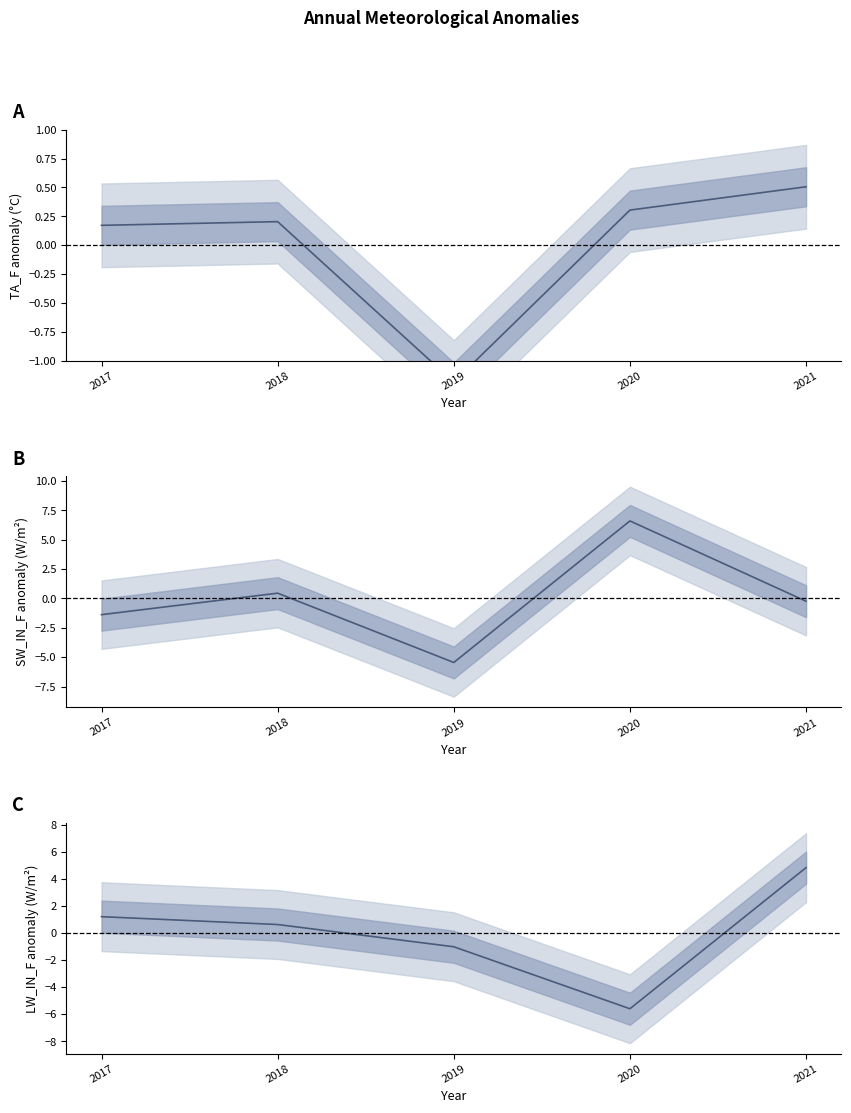

Does the chart have visible grid lines?

No